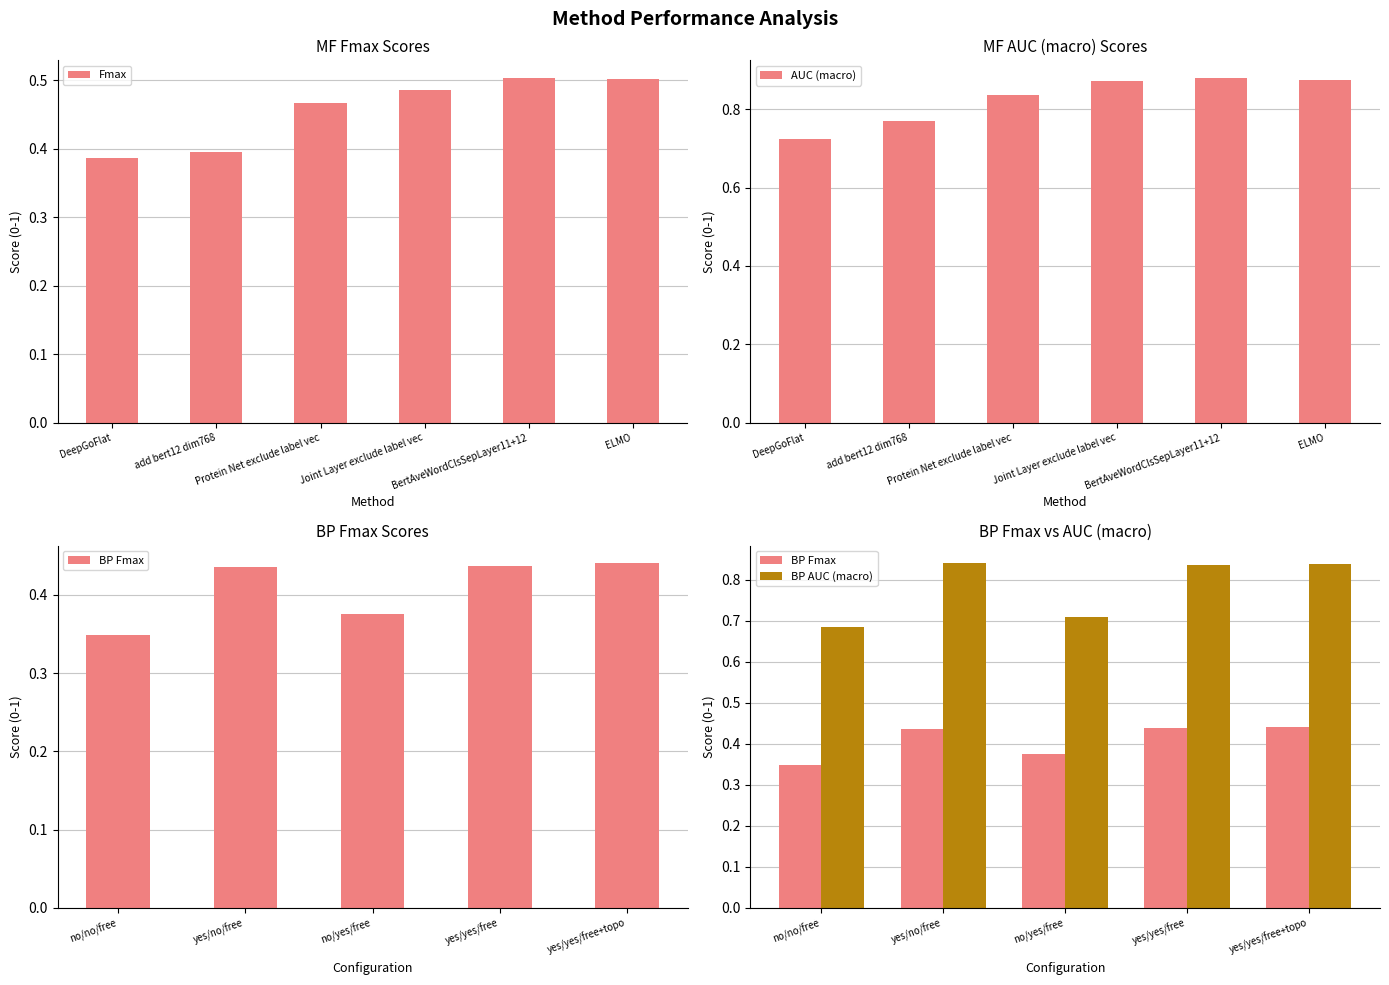

How many AUC_macro values are between 0 and 1?

6